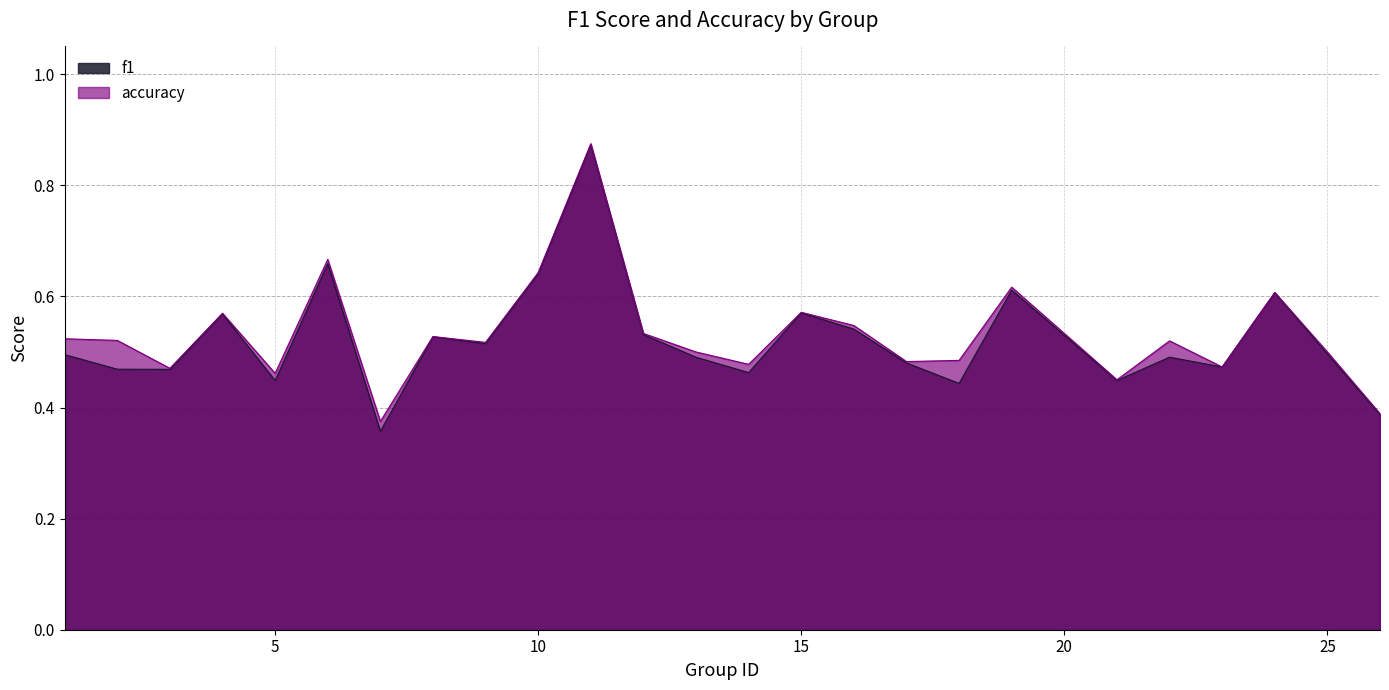

True or false: f1 and accuracy intersect in this chart.

False